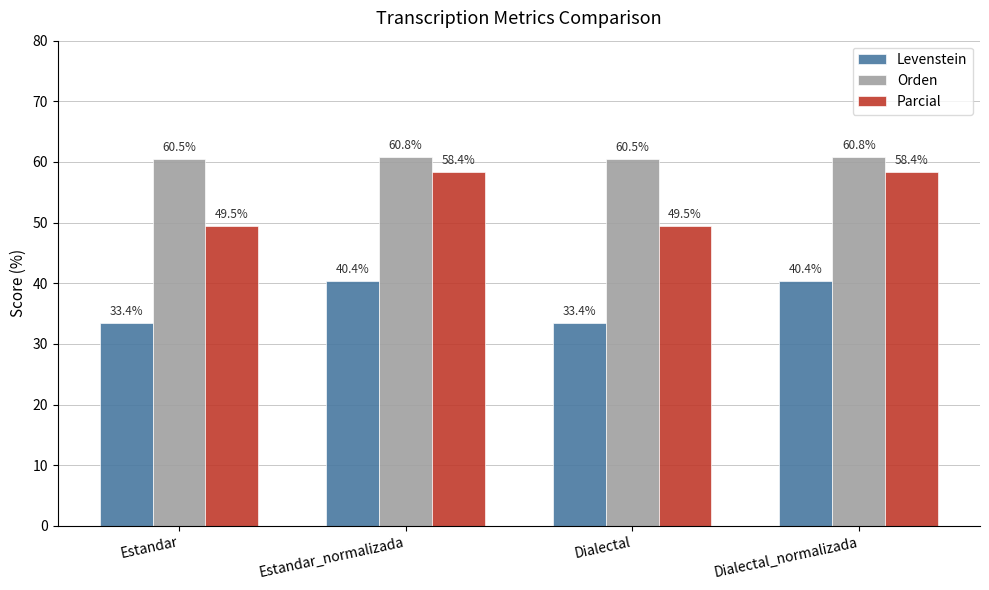

How many data points does each series have?

4